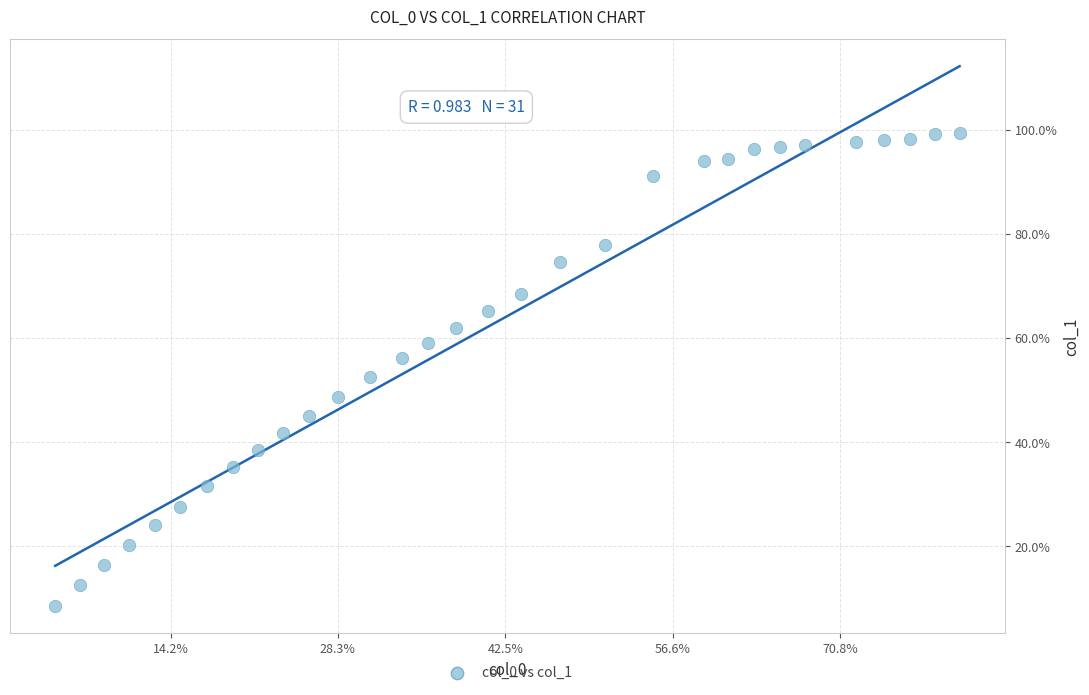

What is the range of X values (max minus min)?

0.8